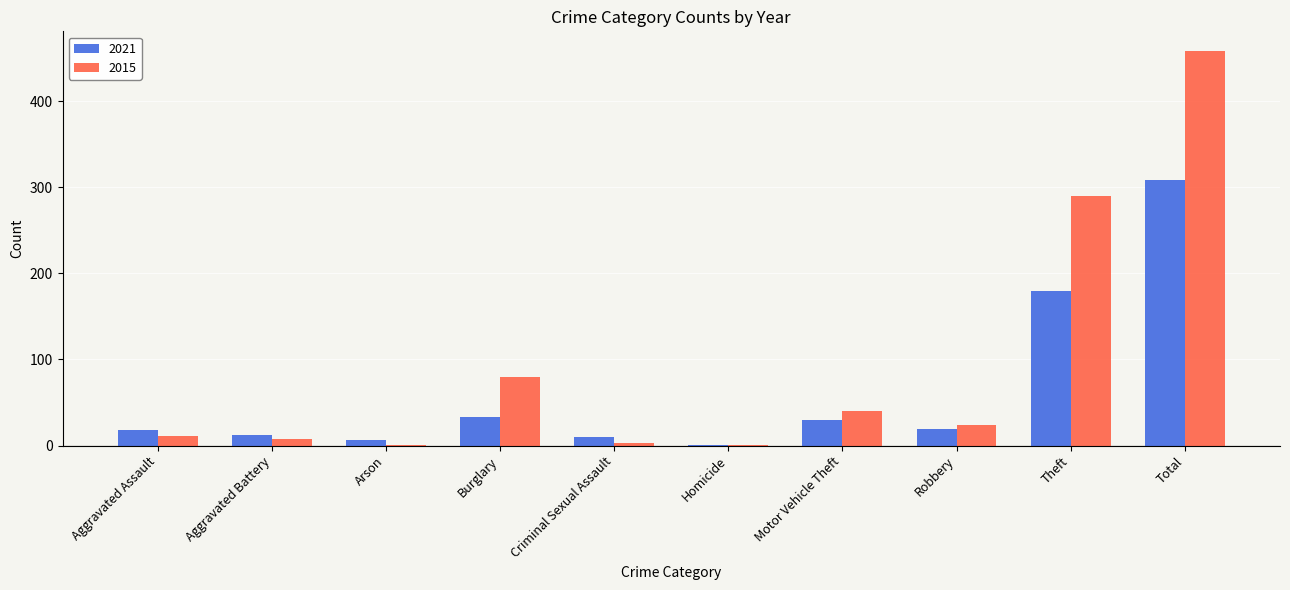

What is the maximum value for 2021?

308